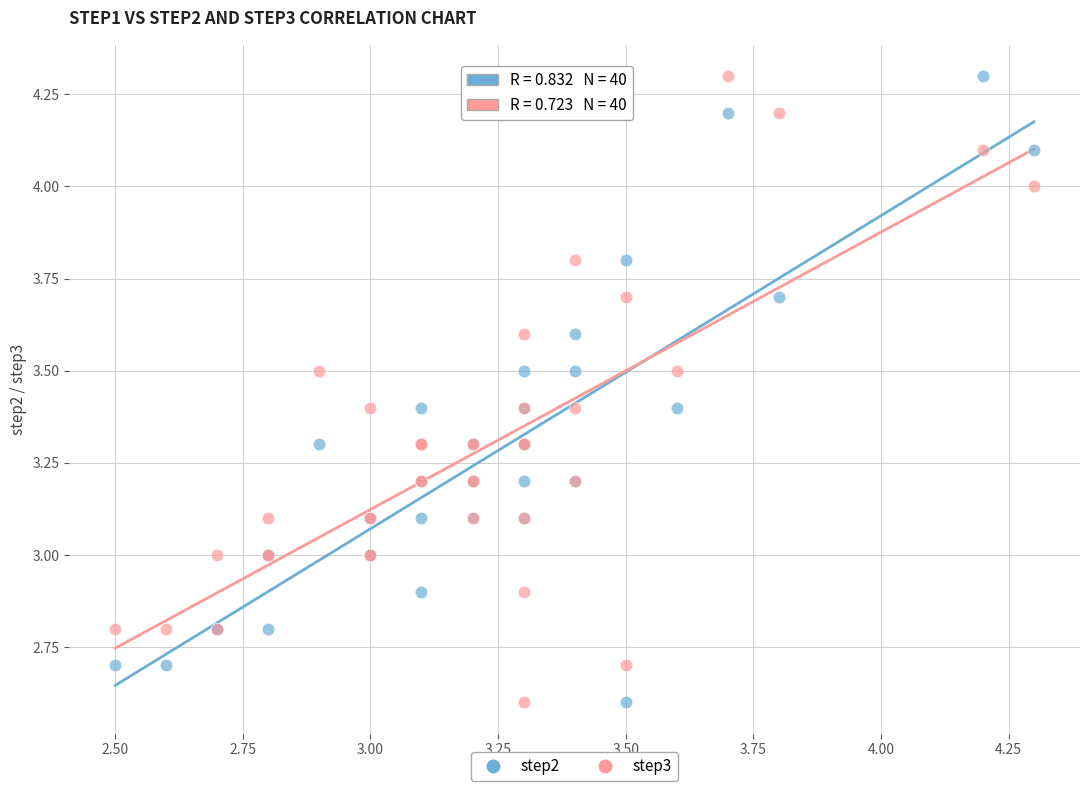

What is the X range (max minus min) for the scatter plot?

1.8